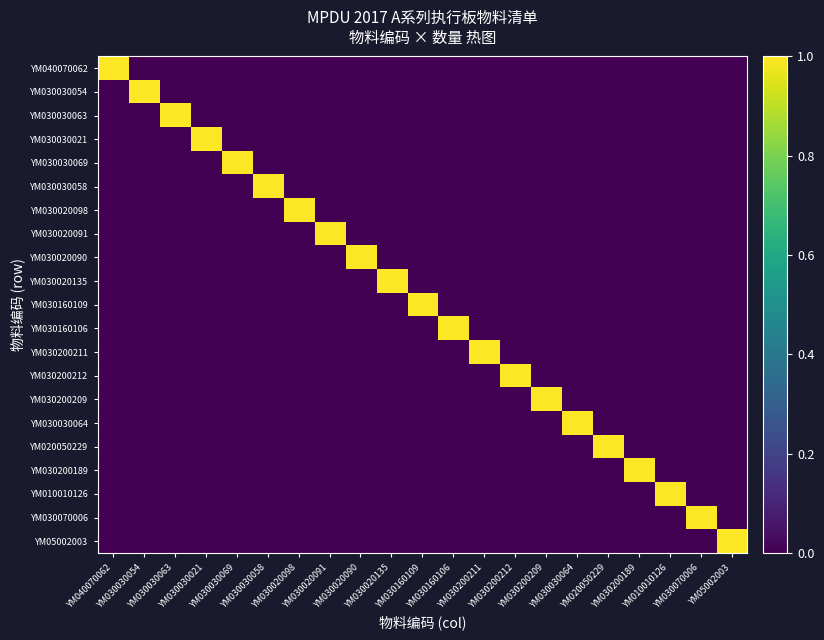

Which series changed the most between YM030030021 and YM030070006?

YM030030021